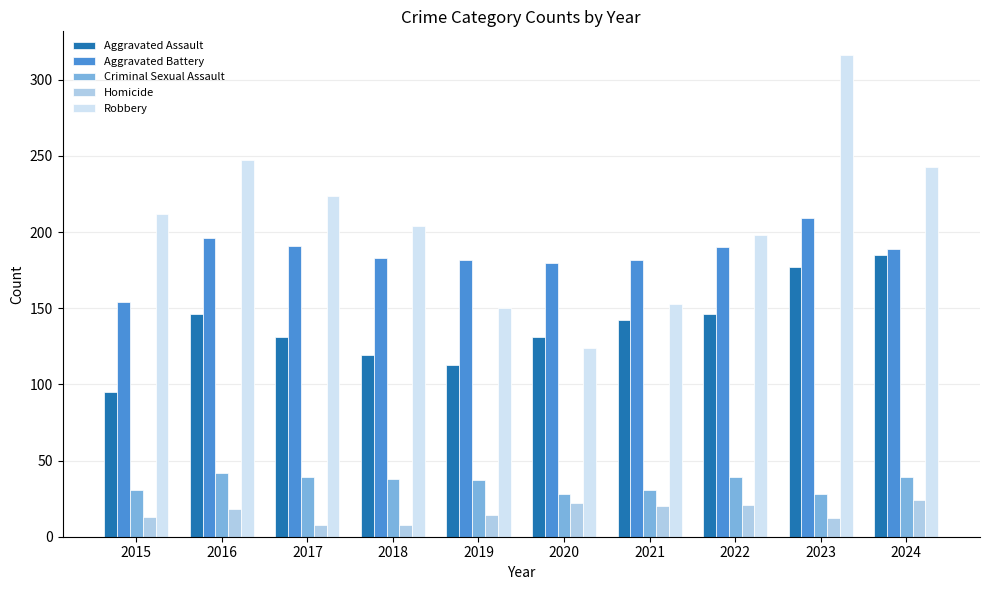

How many bars are there in total?

50